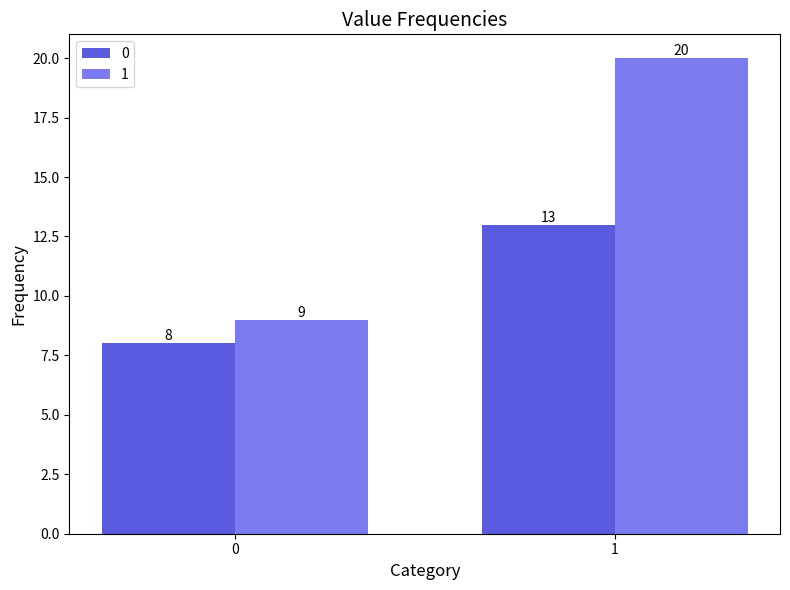

How many data points does each series have?

2